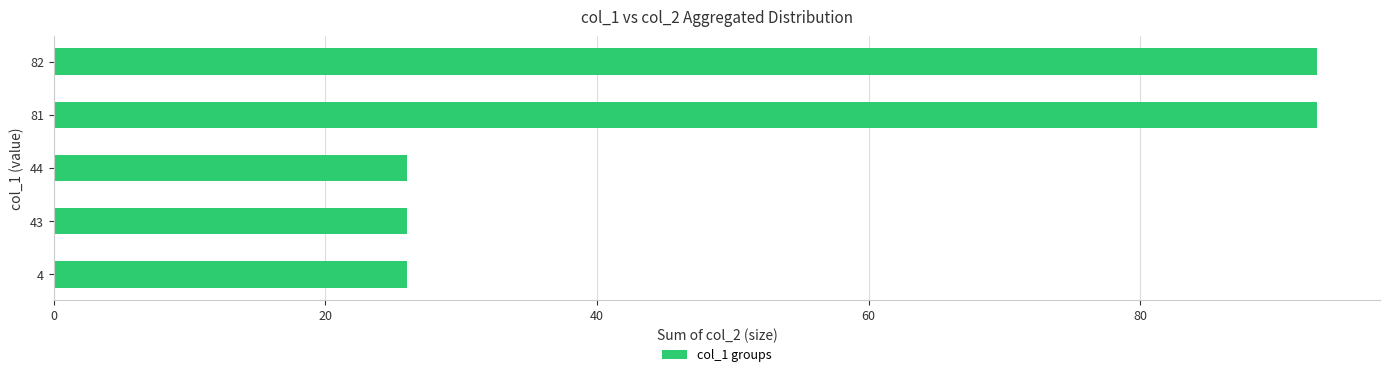

What is the ratio of the value at 43 to the value at 81?

0.3